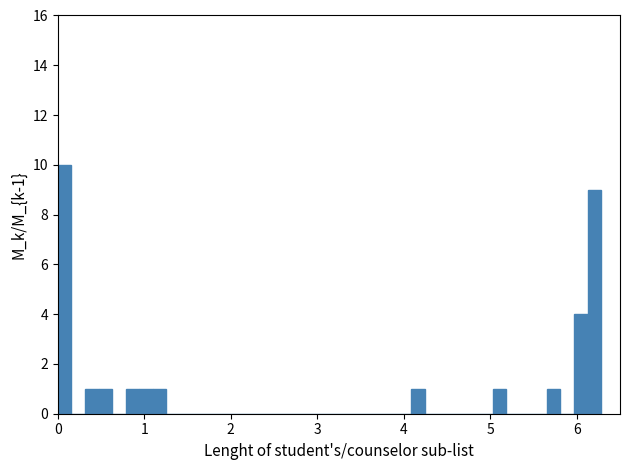

Read against the x-axis, roughly where is the centre of the tallest bar?

0.1